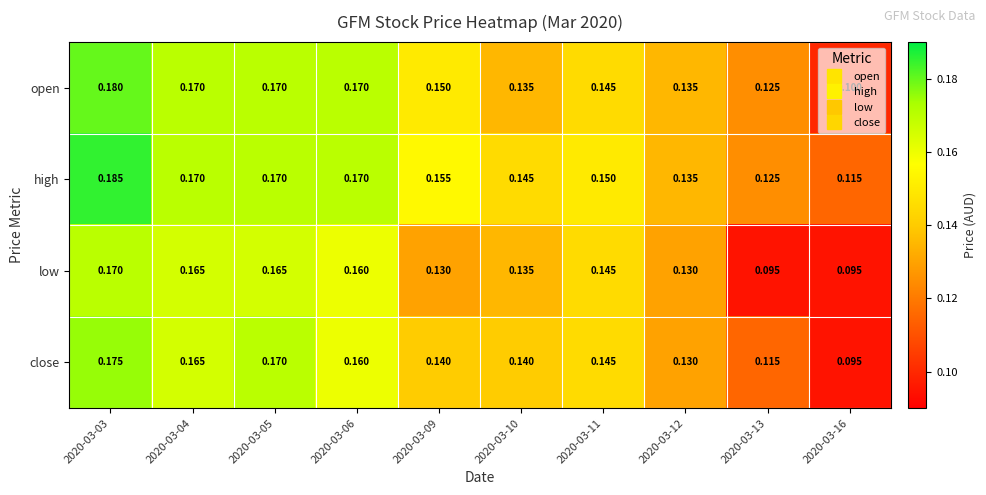

Rank the series by their average value, from highest to lowest.

high, open, close, low